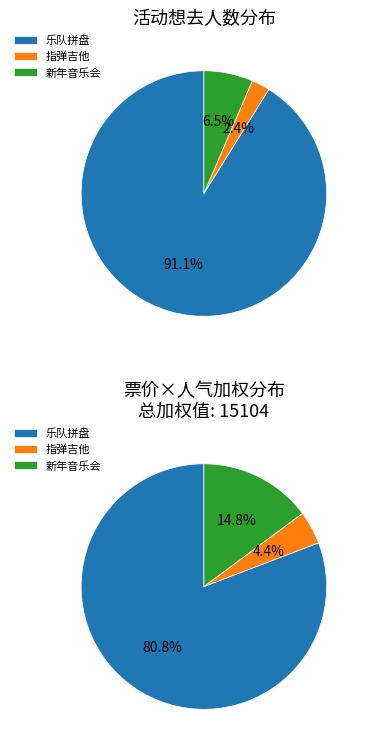

The 苏州·维也纳皇家交响乐团2025新年音乐会 slice represents 20% of the pie. True or false?

False